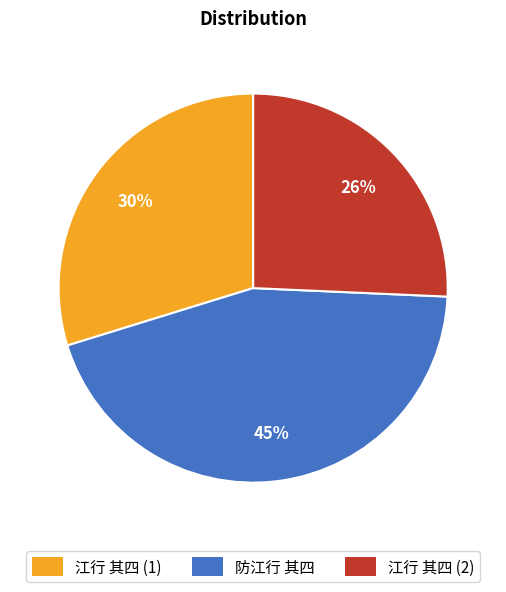

To the nearest percent, what is the difference between the 防江行 其四 and 江行 其四 (2) slice percentages?

19%